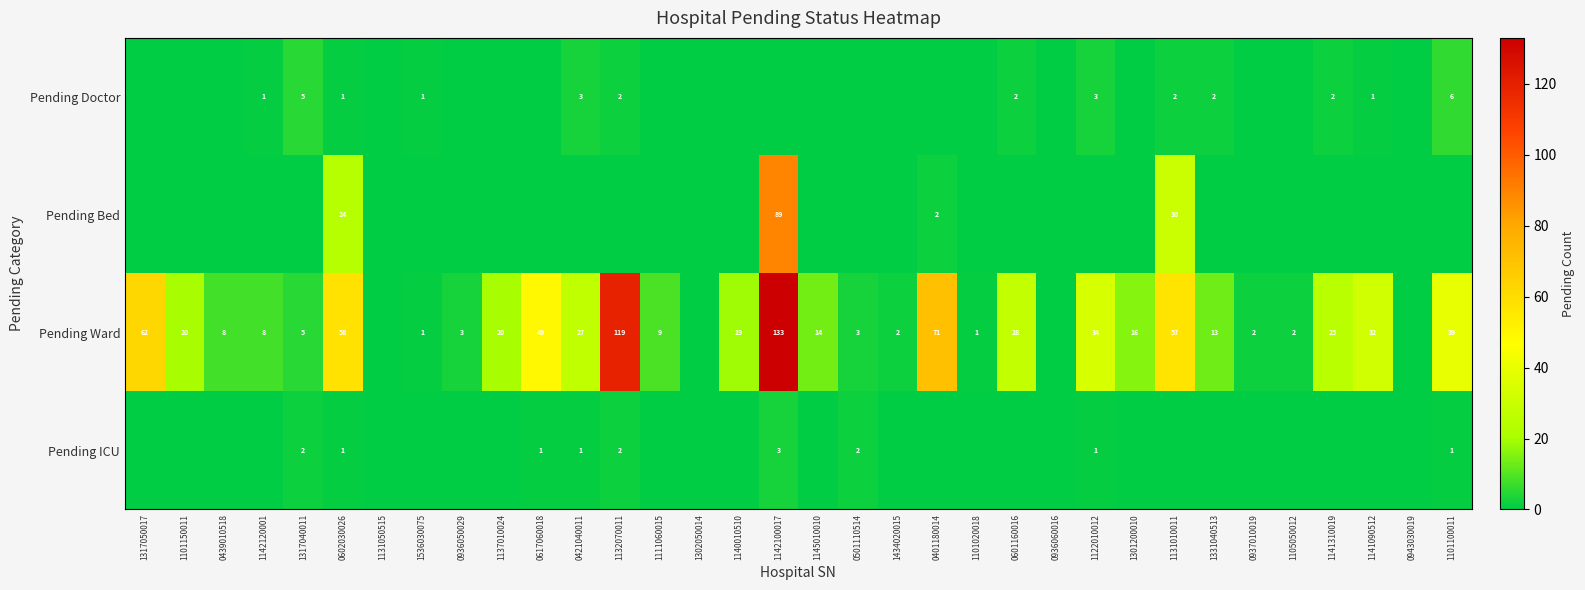

The value of Pending Ward at 1317040011 is 3. True or false?

False